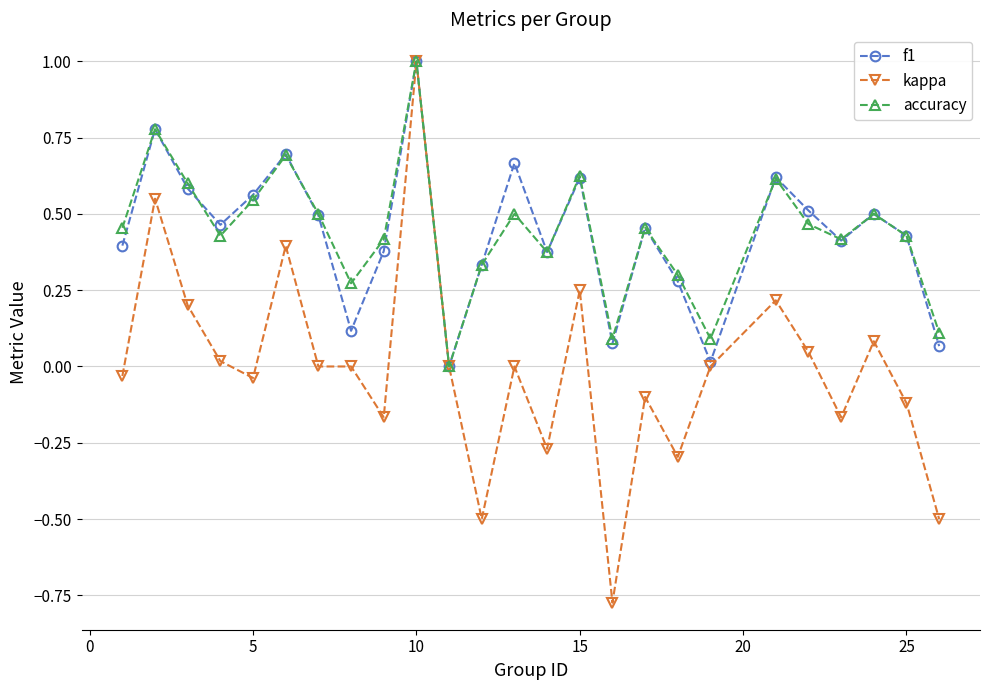

What is the maximum value for kappa?

1.0